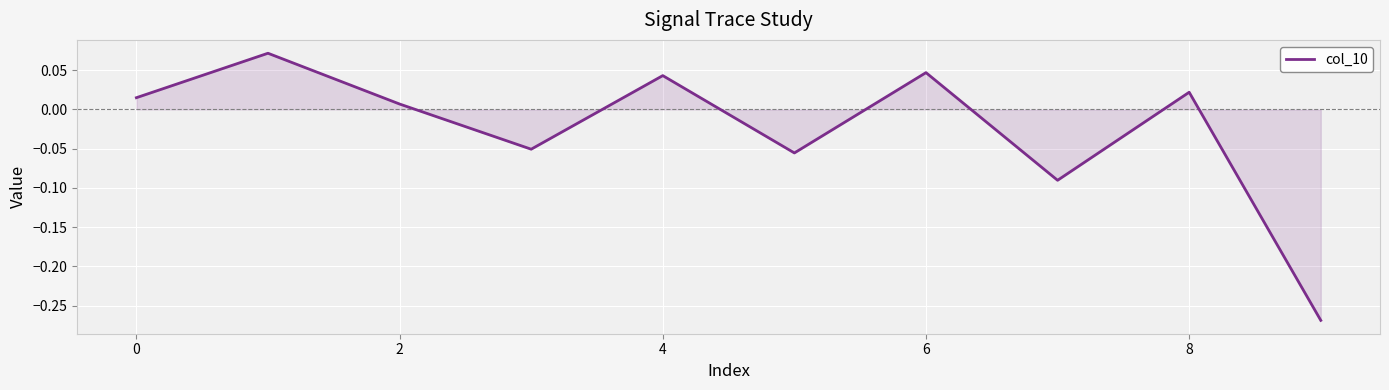

What is the difference between the maximum and minimum values?

0.3